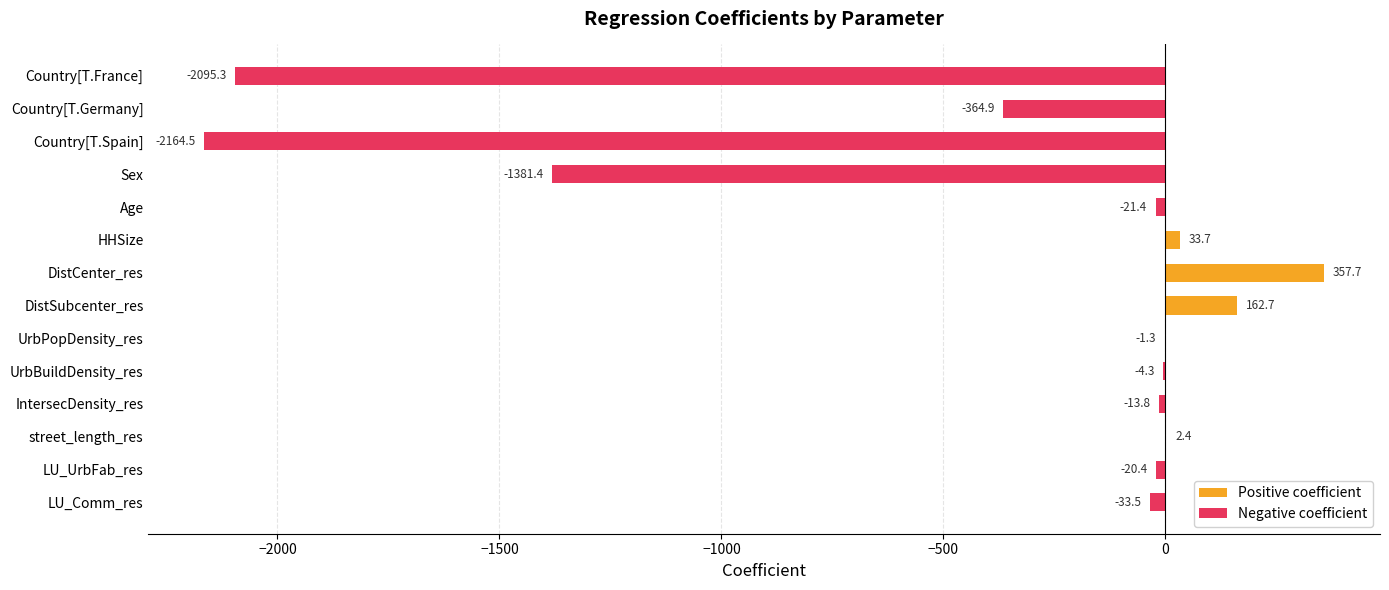

What is the average value of the Negative coefficient series?

-435.8